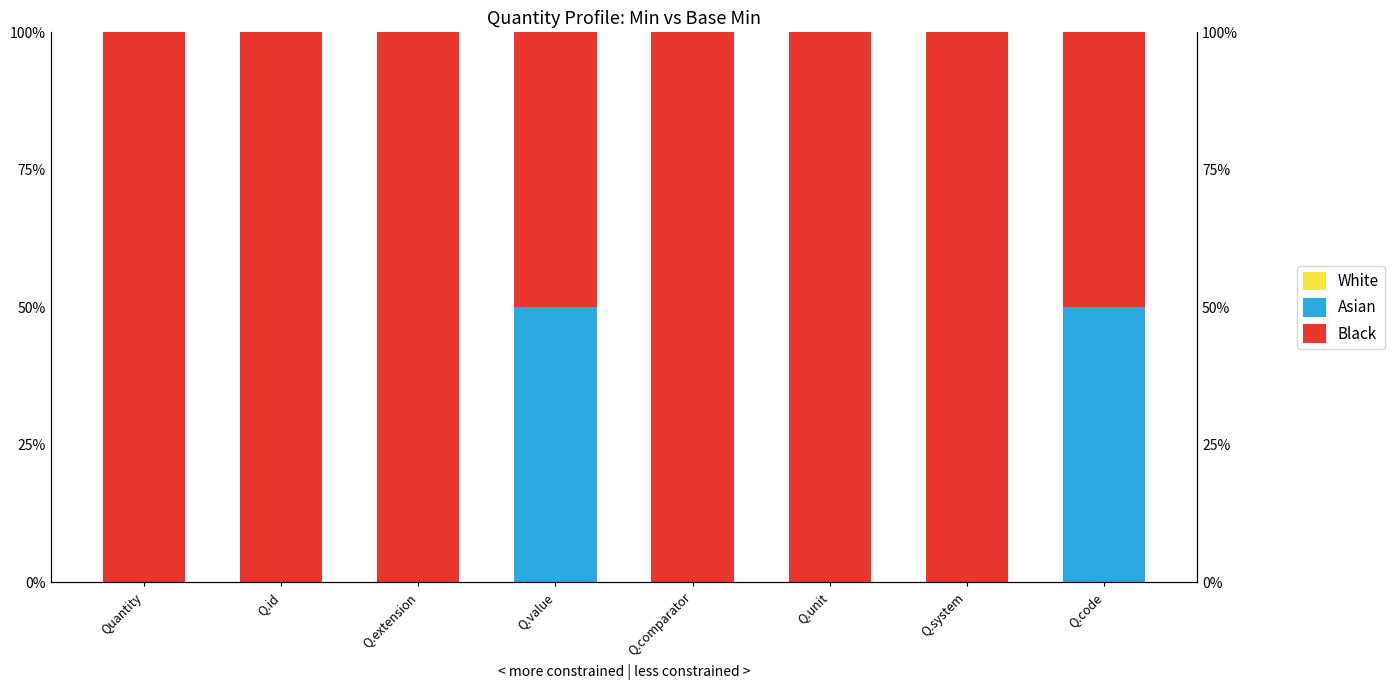

Reading right to left, list all the values displayed in this chart.

White: Q.code=0.0	Q.system=0.0	Q.unit=0.0	Q.comparator=0.0	Q.value=0.0	Q.extension=0.0	Q.id=0.0	Quantity=0.0
Asian: Q.code=0.5	Q.system=0.0	Q.unit=0.0	Q.comparator=0.0	Q.value=0.5	Q.extension=0.0	Q.id=0.0	Quantity=0.0
Black: Q.code=0.5	Q.system=1.0	Q.unit=1.0	Q.comparator=1.0	Q.value=0.5	Q.extension=1.0	Q.id=1.0	Quantity=1.0